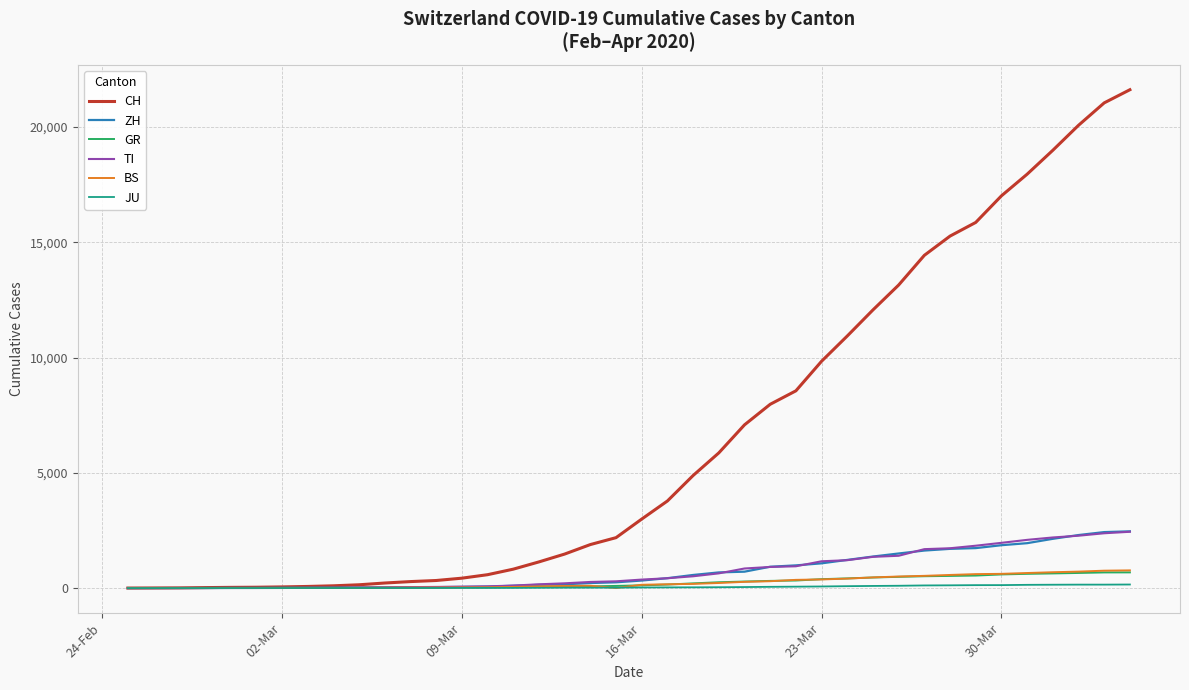

Which series has the widest spread of values?

CH